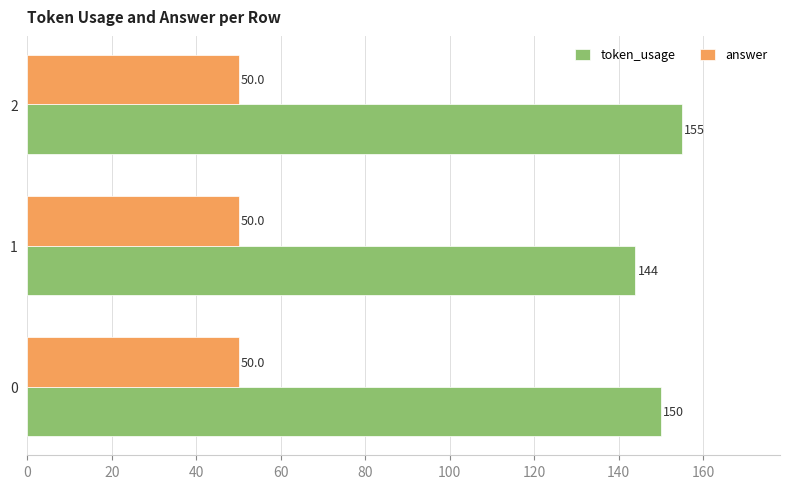

At which label does token_usage reach its minimum?

1